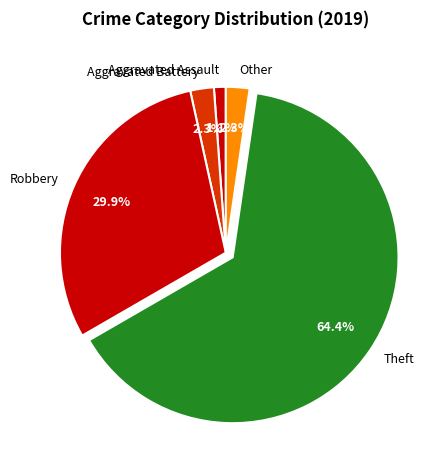

Between Aggravated Battery and Aggravated Assault, which is larger?

Aggravated Battery